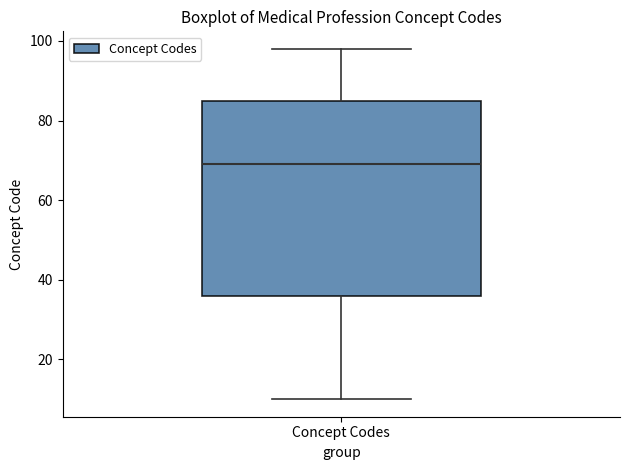

Read this box plot against the y-axis: the position of the median line, the range covered by the box, and the ends of both whiskers. The values are not printed on the chart, so give them approximately, as read against the axis.

median 70, box 36 to 86, whiskers 10 to 98